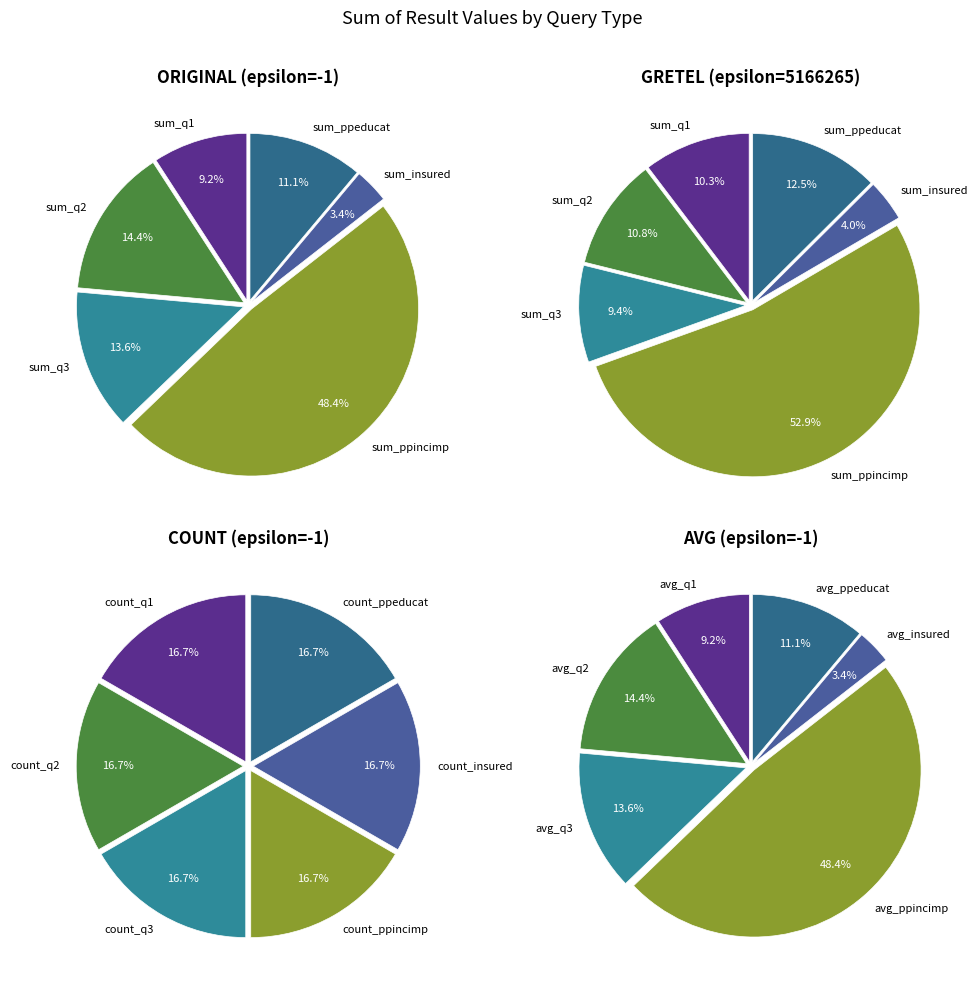

How many segments does this pie chart have?

6